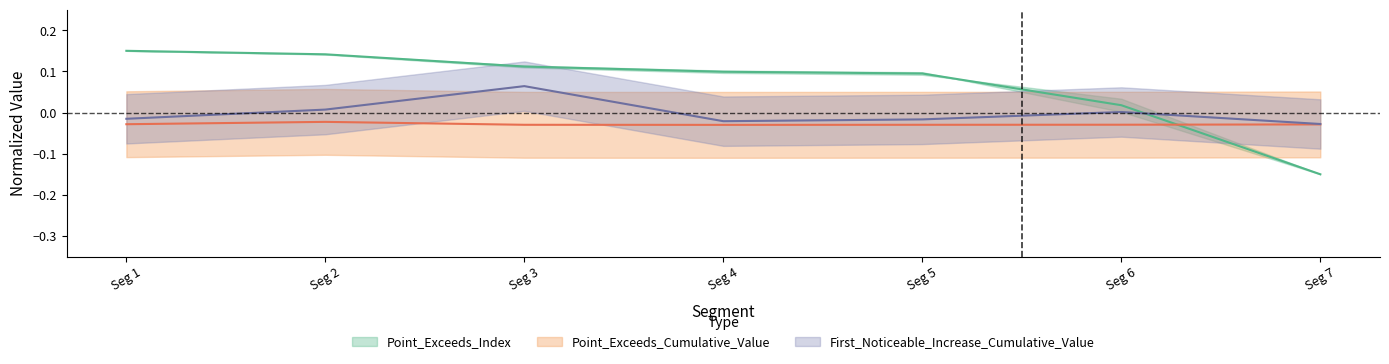

True or false: Point_Exceeds_Index has more than 2 interior local peaks.

False